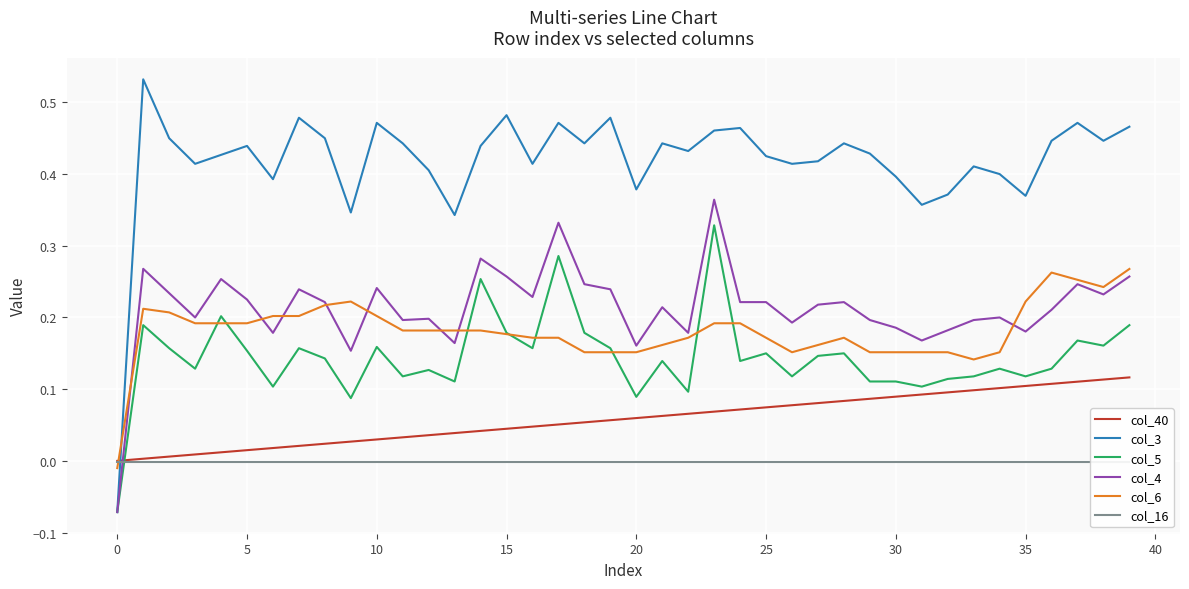

What is the highest value of the col_3 series?

0.5